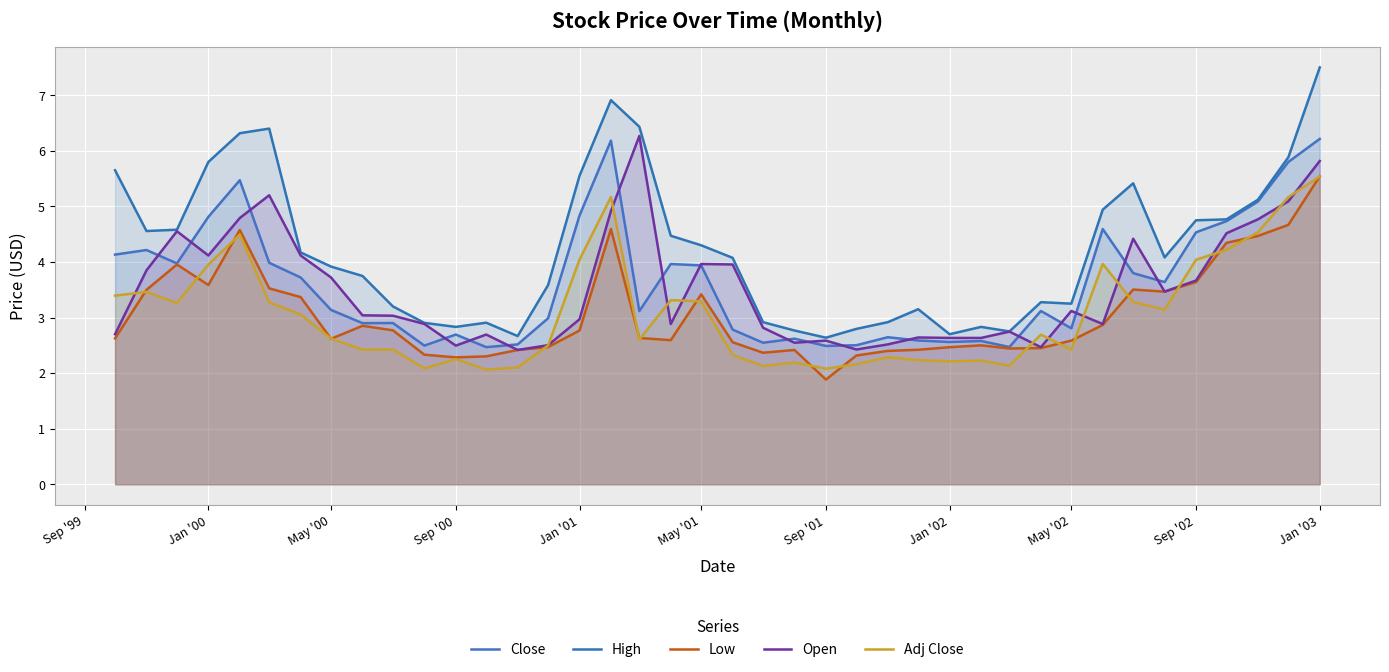

What is the greatest value displayed?

7.5